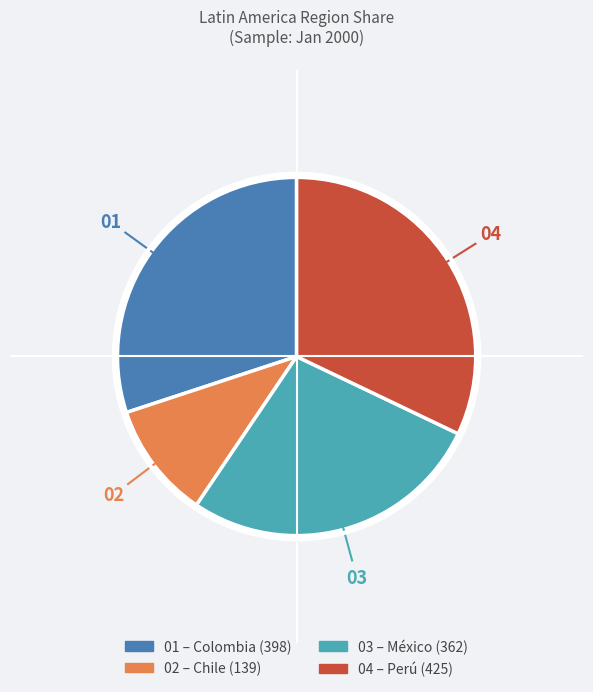

Is there any slice that represents more than half of the pie?

No